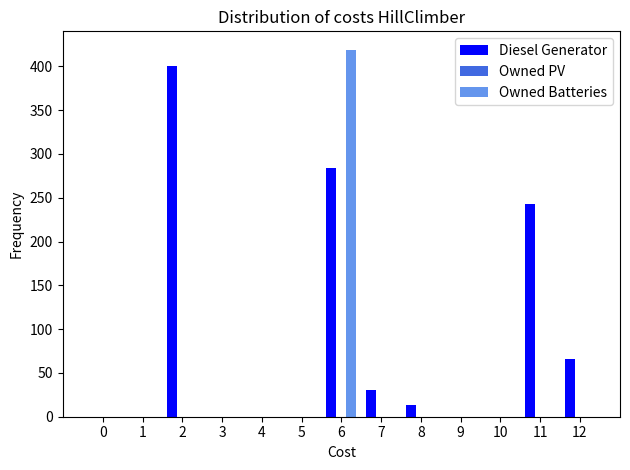

Which category has the highest value across all series?

6